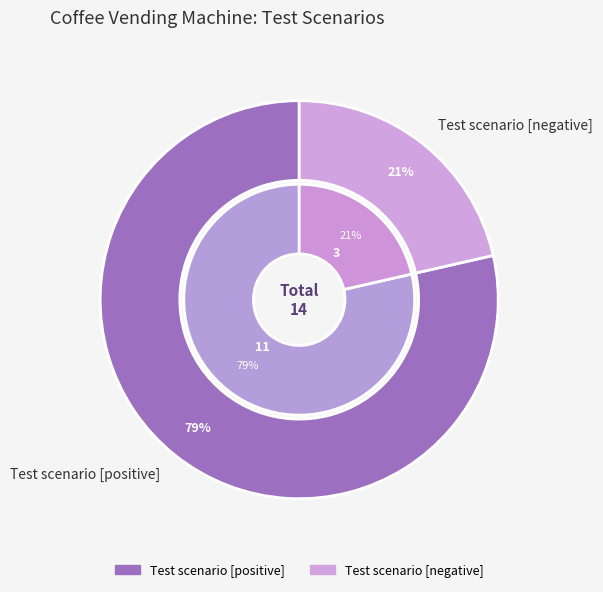

The Test scenario [negative] slice represents 9% of the pie. True or false?

False